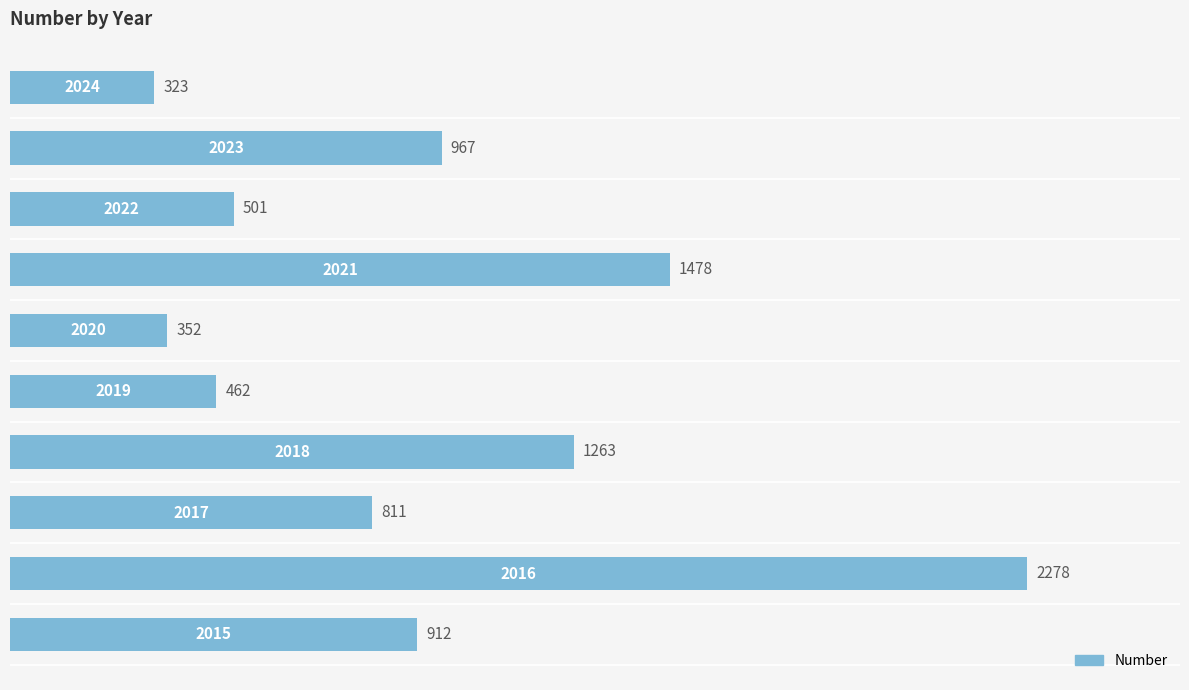

How many distinct data groups are displayed?

1